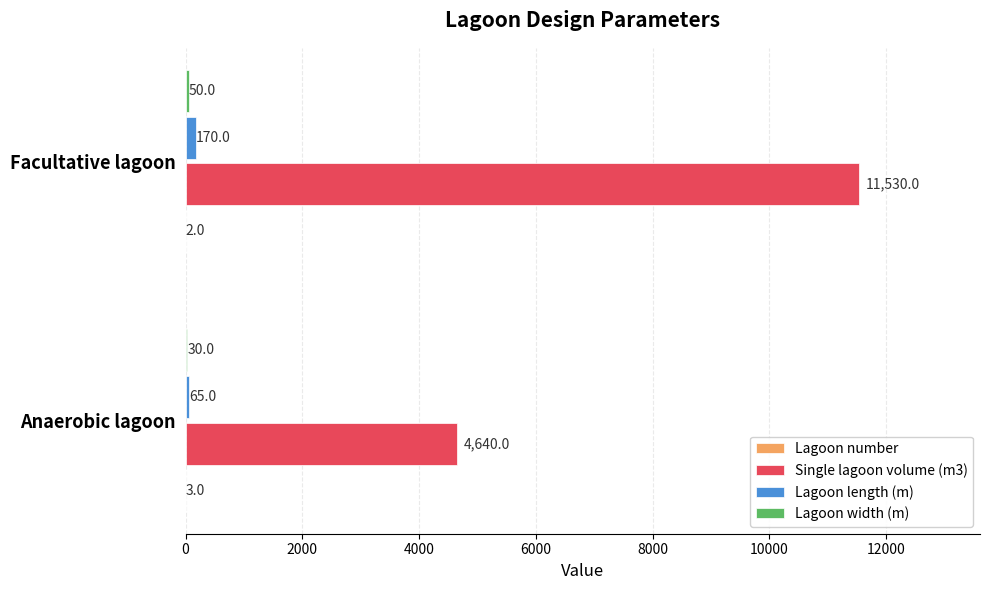

How many distinct data groups are displayed?

4